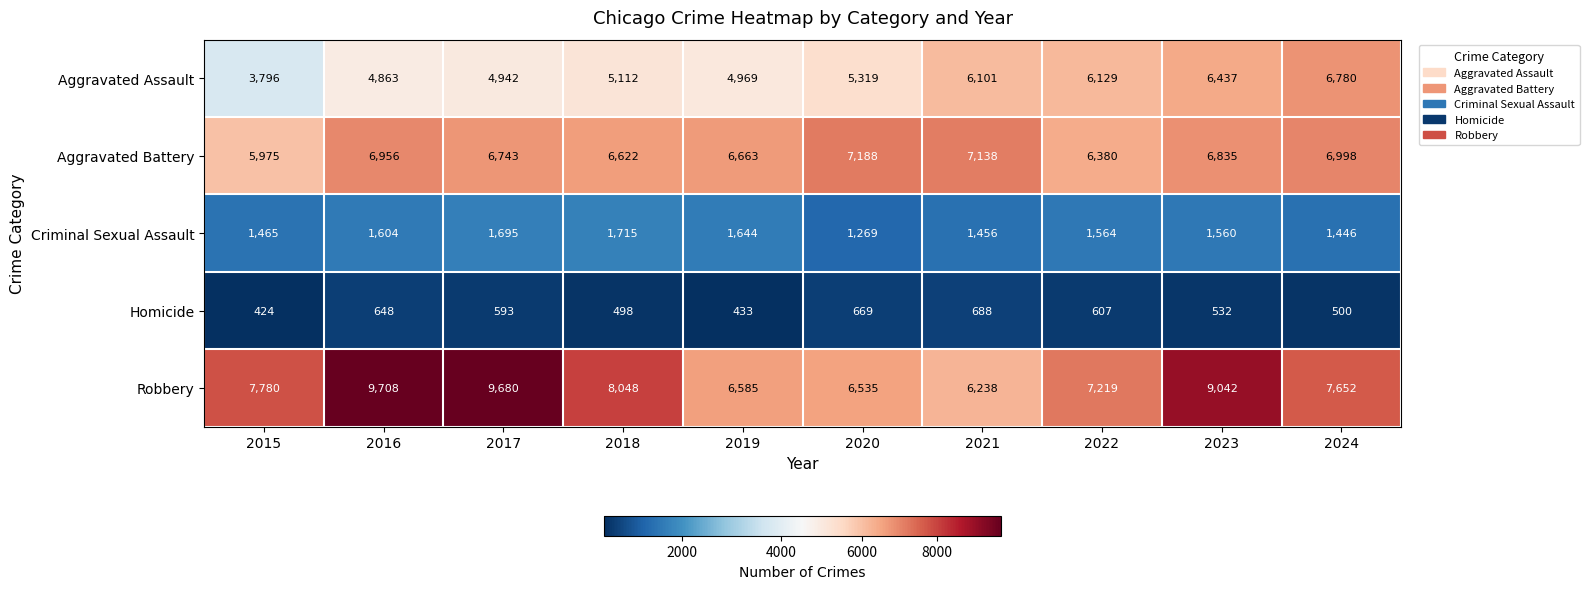

The Aggravated Battery series shows 9961 at 2019. True or false?

False